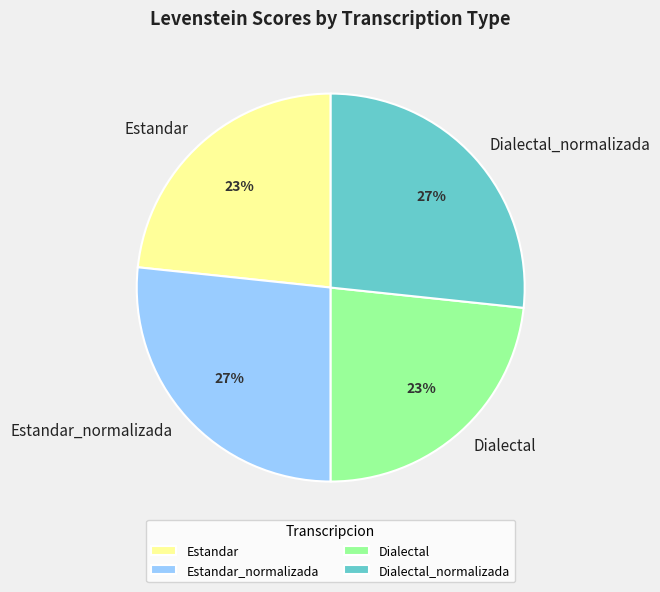

The Estandar slice represents 29% of the pie. True or false?

False